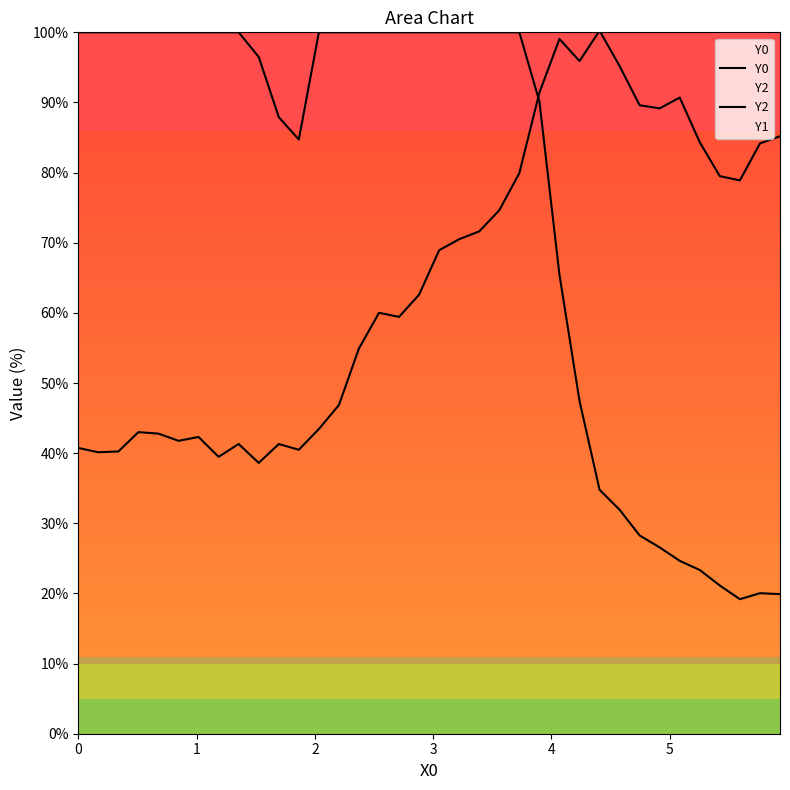

Reading left to right, transcribe all the data shown in this chart.

Y0: 100.0	100.0	100.0	100.0	100.0	100.0	100.0	100.0	100.0	96.5	87.9	84.7	100.0	100.0	100.0	100.0	100.0	100.0	100.0	100.0	100.0	100.0	100.0	90.1	65.4	47.4	34.8	31.9	28.3	26.6	24.6	23.3	21.1	19.2	20.0	19.9
Y2: 40.7	40.1	40.2	43.0	42.8	41.8	42.3	39.5	41.3	38.6	41.3	40.5	43.4	46.9	54.9	60.0	59.4	62.6	68.9	70.5	71.6	74.6	79.9	91.4	99.1	95.9	100.2	95.2	89.6	89.2	90.7	84.3	79.5	78.9	84.2	85.2